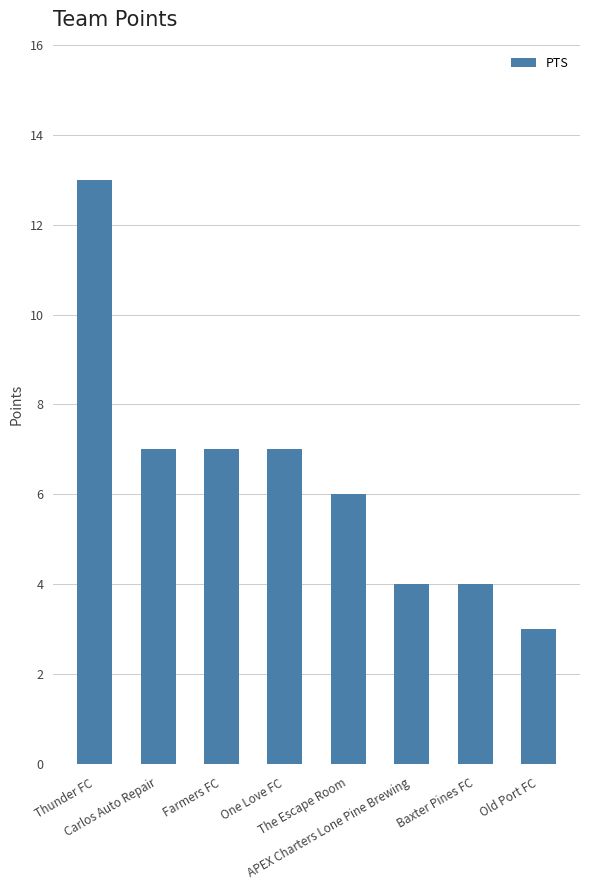

What is the sum of all values?

51